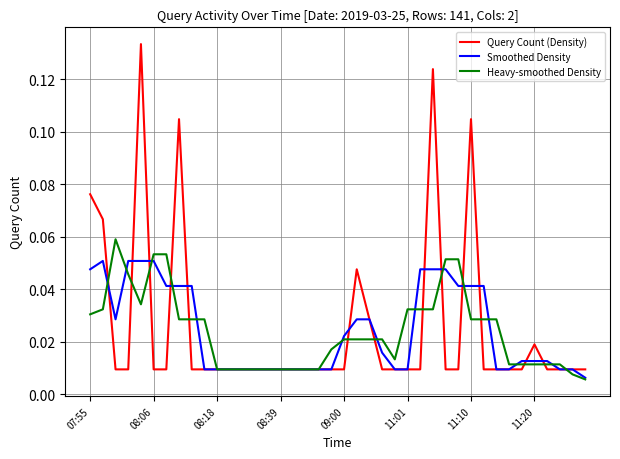

Which series has the largest range (max minus min)?

Query Count (Density)